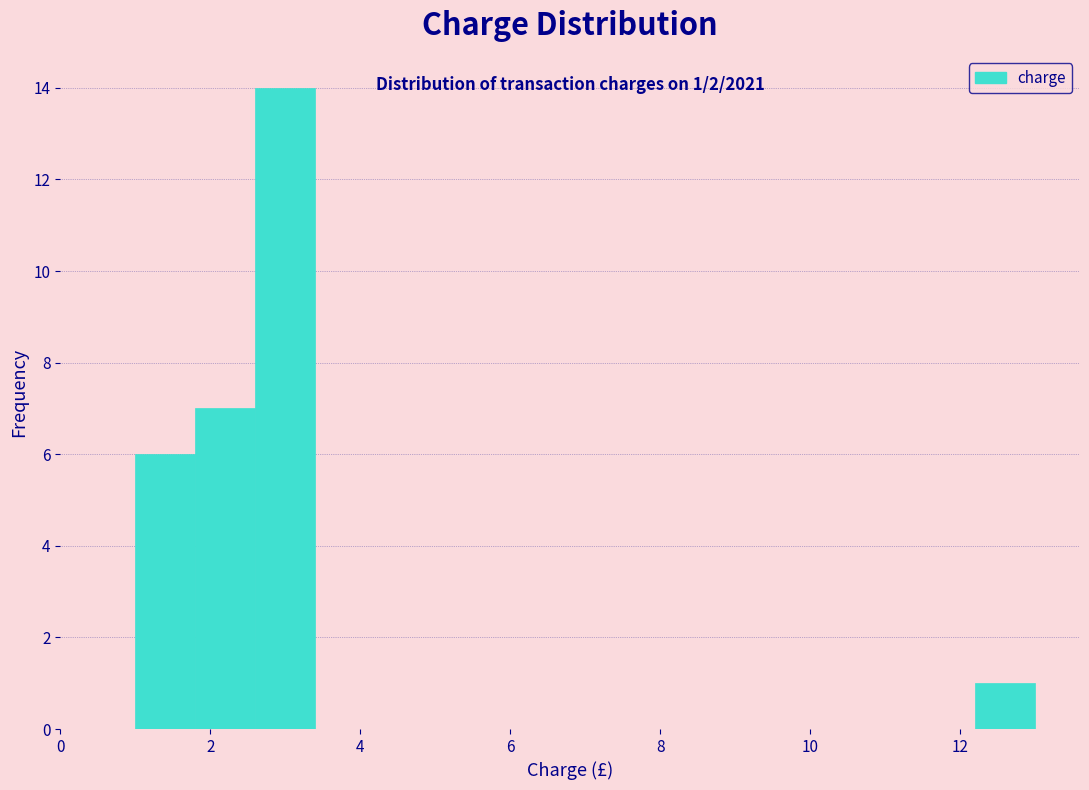

Over which range of the x-axis is the bar tallest?

2.6 to 3.4